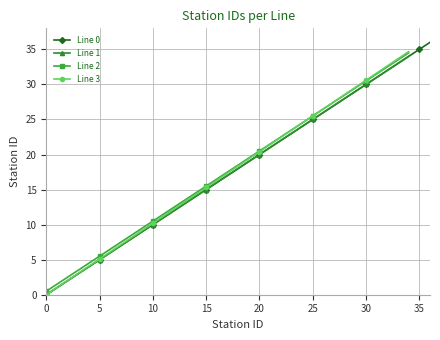

What is the value of the Line 2 point at the 20th from the left?

19